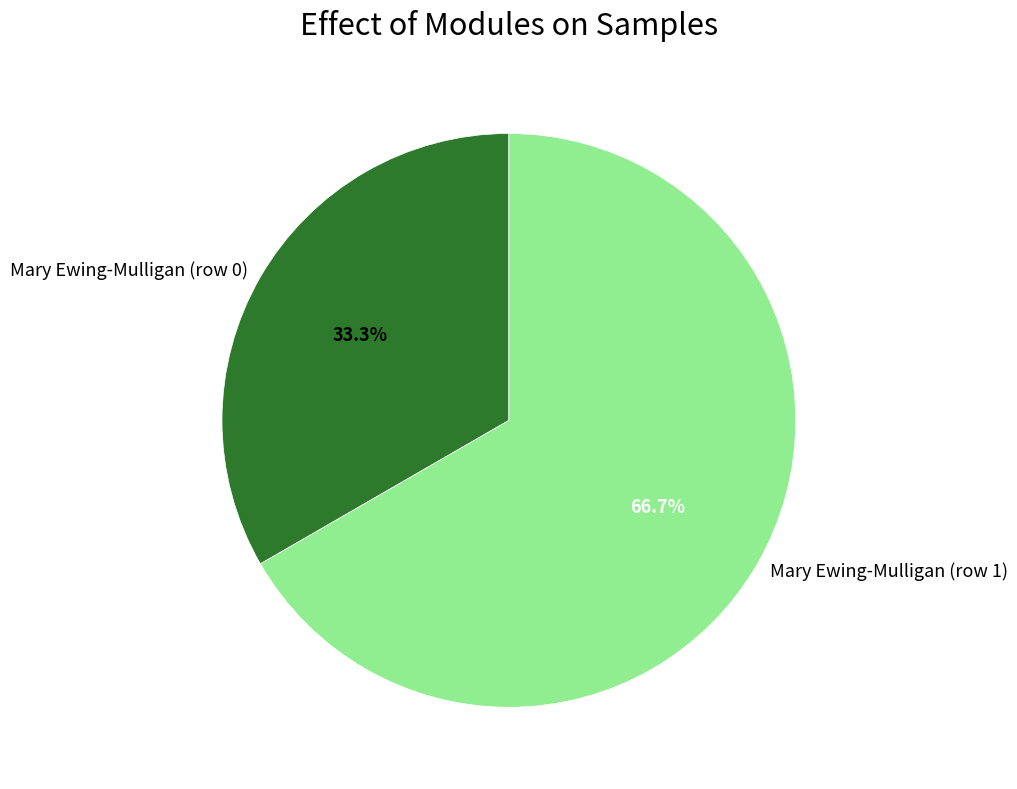

Rank the categories by value from highest to lowest.

Mary Ewing-Mulligan (row 1), Mary Ewing-Mulligan (row 0)